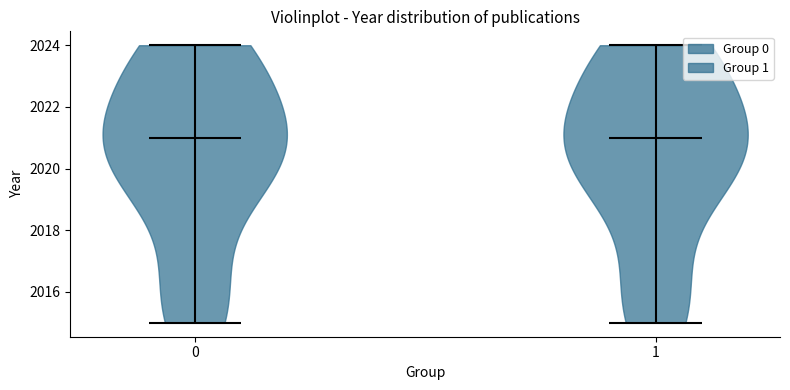

What is the highest point the violin at x = 1 reaches on the y-axis? The values are not printed on the chart, so give them approximately, as read against the axis.

2024